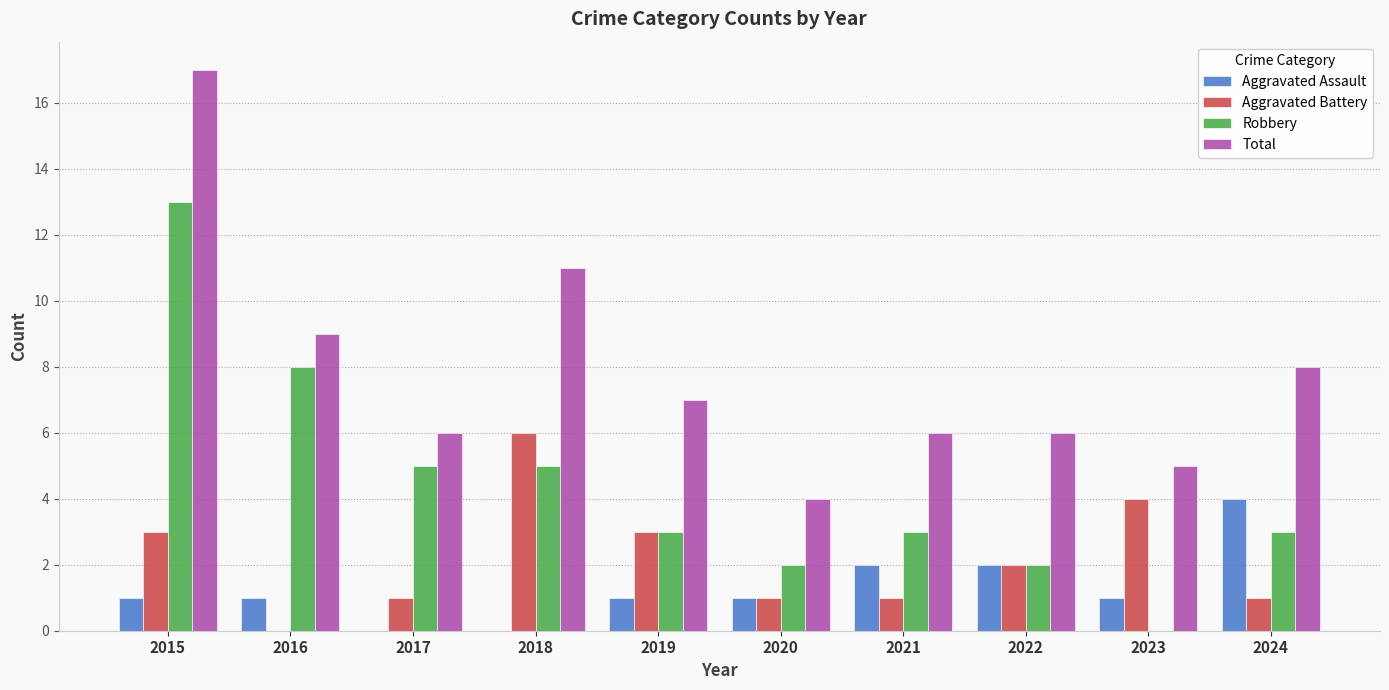

The Total series shows 8 at 2024. True or false?

True